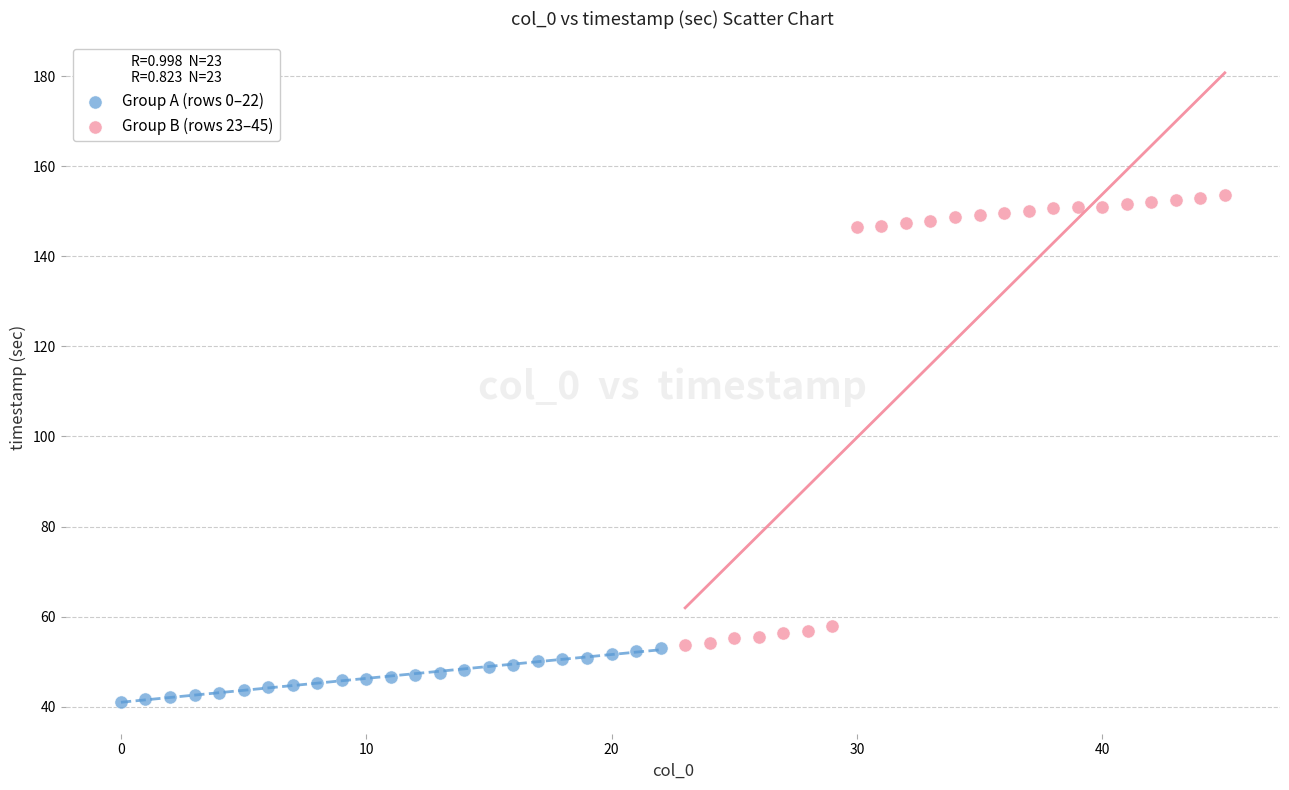

Which series reaches the maximum Y coordinate?

Group B (rows 23–45)